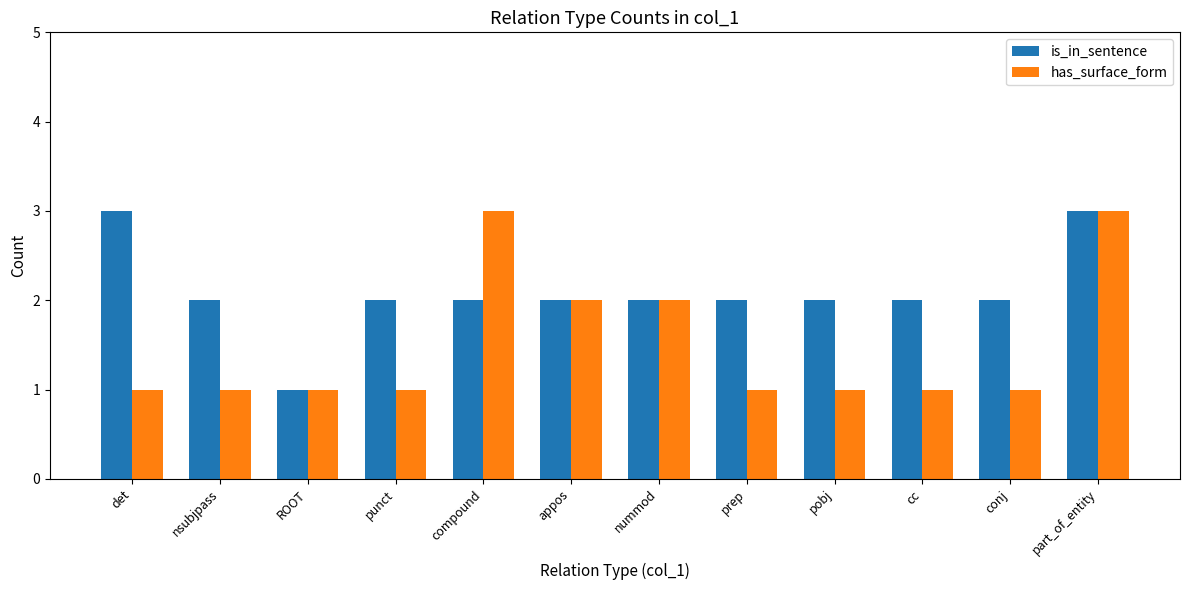

What is the difference between the maximum and minimum values in the has_surface_form series?

2